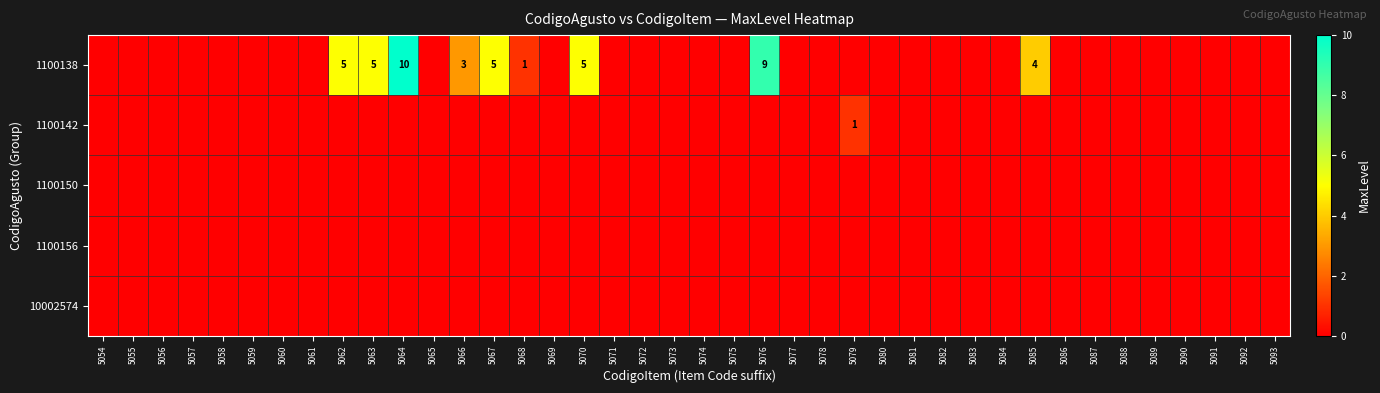

Rank the series at 5055 from highest to lowest value.

1100138, 1100142, 1100150, 1100156, 10002574